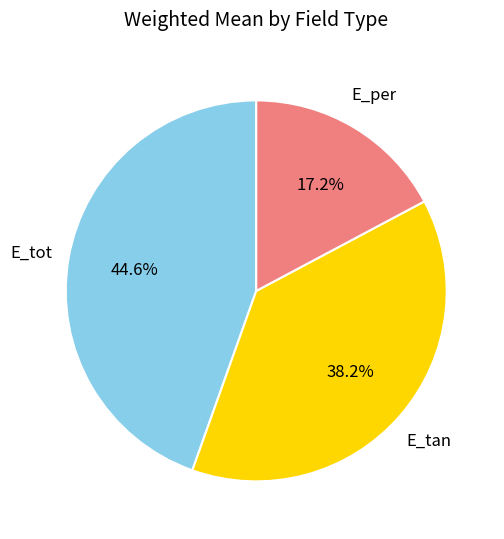

Which slice is the largest?

E_tot